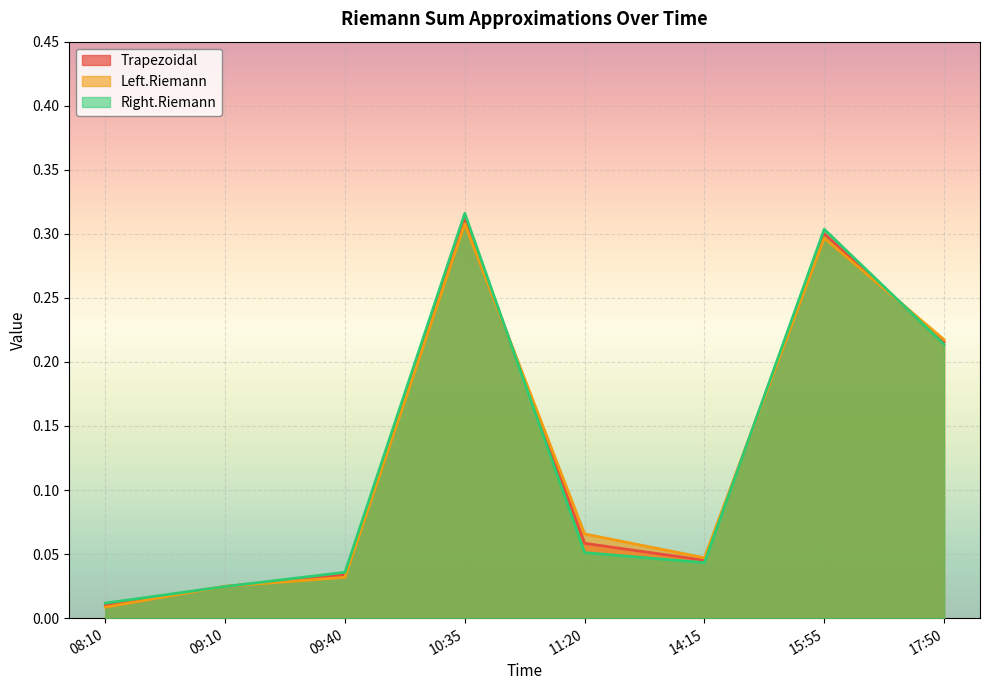

Reading left to right, extract all data points from this chart.

Trapezoidal: 08:10=0.0	09:10=0.0	09:40=0.0	10:35=0.3	11:20=0.1	14:15=0.0	15:55=0.3	17:50=0.2
Left.Riemann: 08:10=0.0	09:10=0.0	09:40=0.0	10:35=0.3	11:20=0.1	14:15=0.0	15:55=0.3	17:50=0.2
Right.Riemann: 08:10=0.0	09:10=0.0	09:40=0.0	10:35=0.3	11:20=0.1	14:15=0.0	15:55=0.3	17:50=0.2